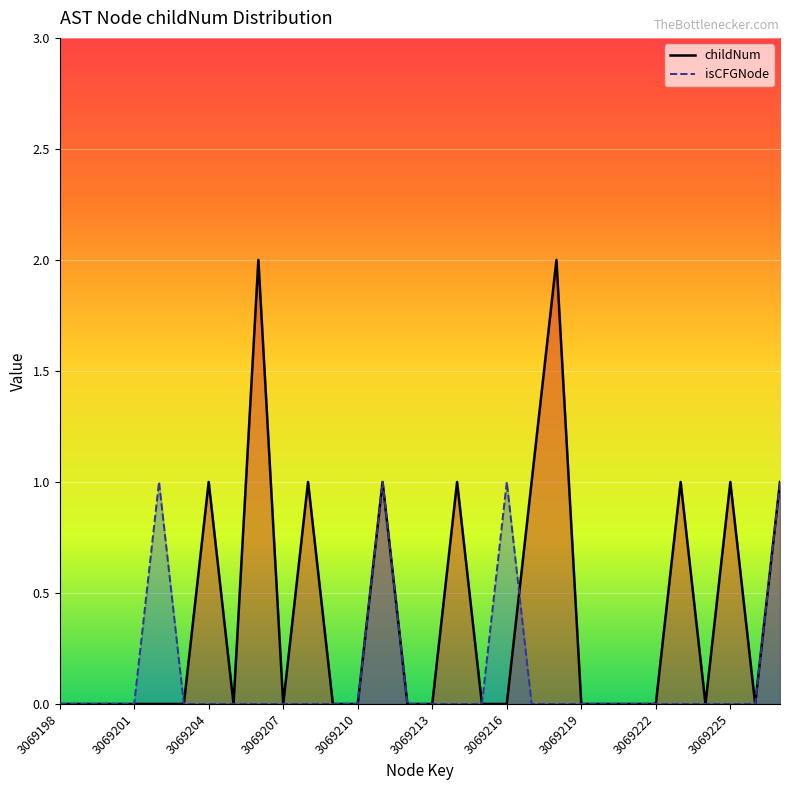

Which series changed the most between 3069207 and 22?

childNum_line